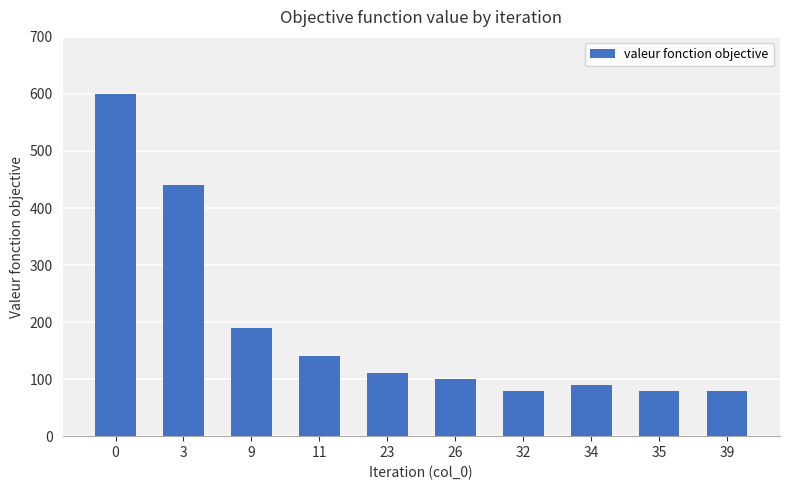

Is it true that the value at 39 is 20?

False